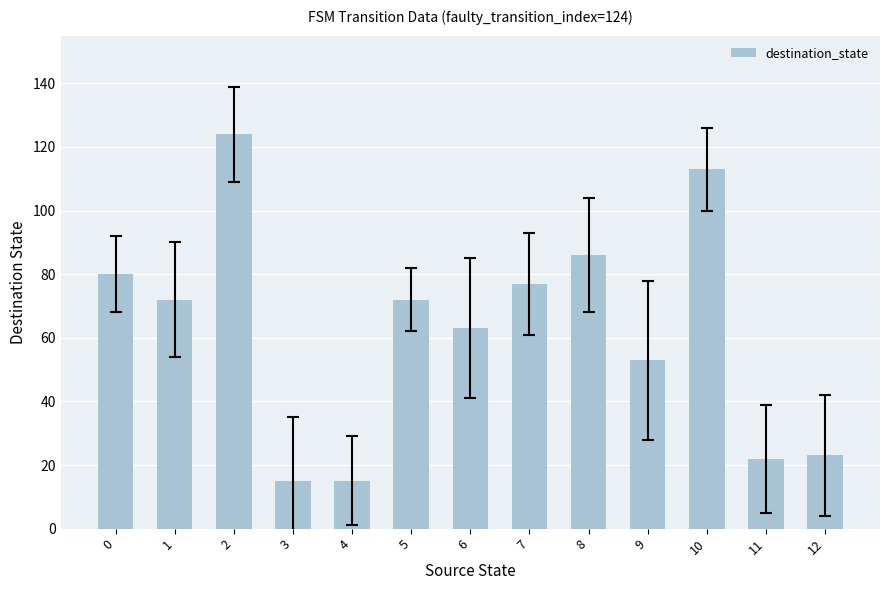

What is the difference between the second highest and minimum values?

98